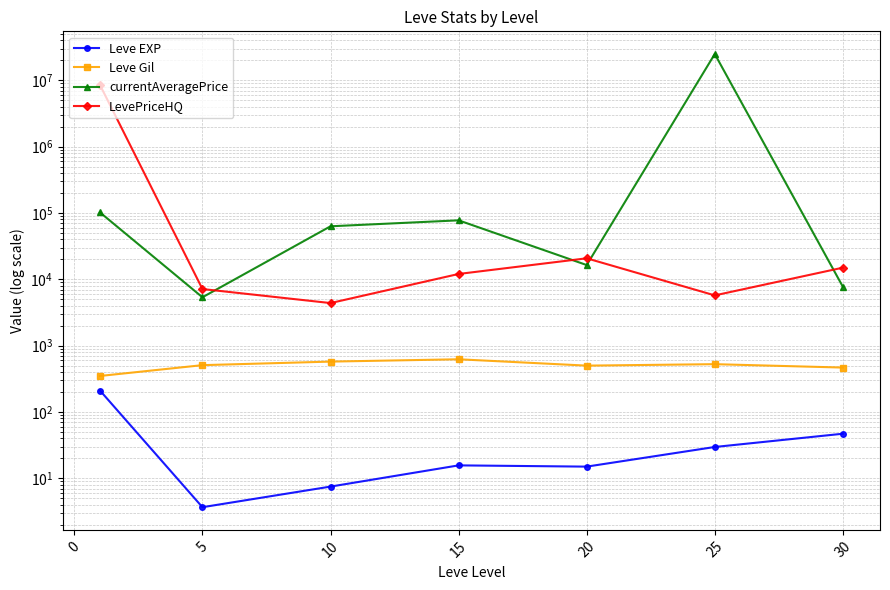

Reading left to right, transcribe all the data shown in this chart.

Leve EXP: 210.7	3.7	7.5	15.7	15.0	29.7	47.0
Leve Gil: 349.2	508.3	575.0	623.3	500.0	526.0	467.5
currentAveragePrice: 102225.5	5364.8	63106.8	77599.6	16430.5	25002988.4	7737.5
LevePriceHQ: 8538390.5	7145.7	4388.4	12052.2	20767.3	5730.0	15000.0